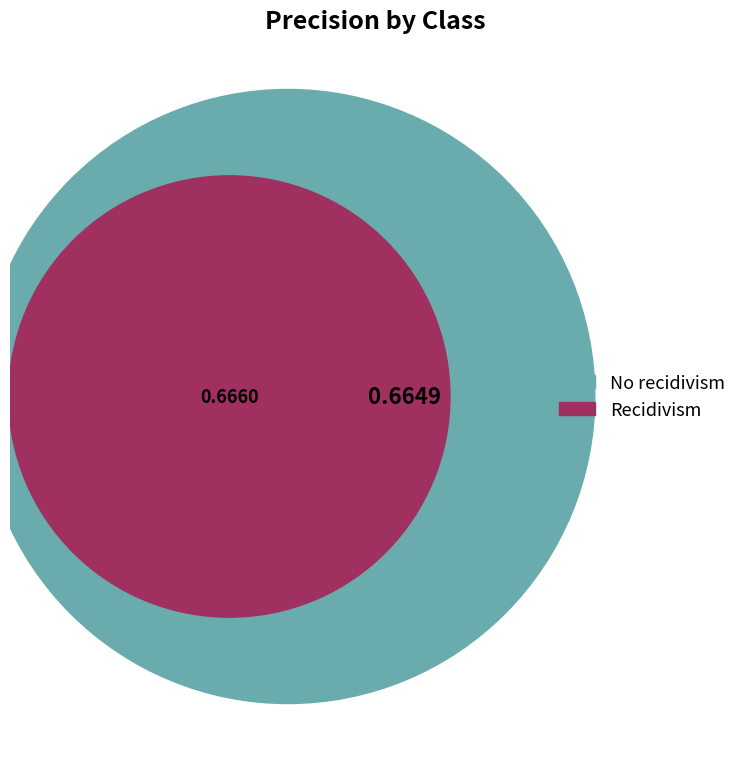

The Recidivism slice represents 50% of the pie. True or false?

True